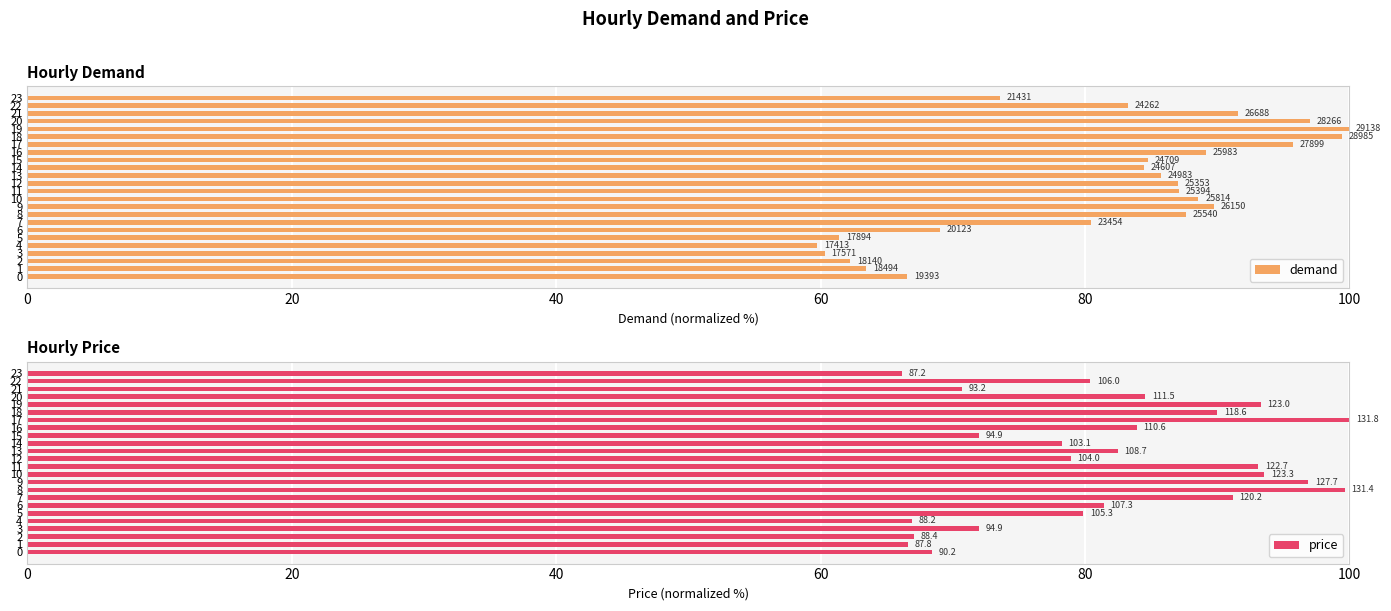

At which category is the sum across all series the highest?

17